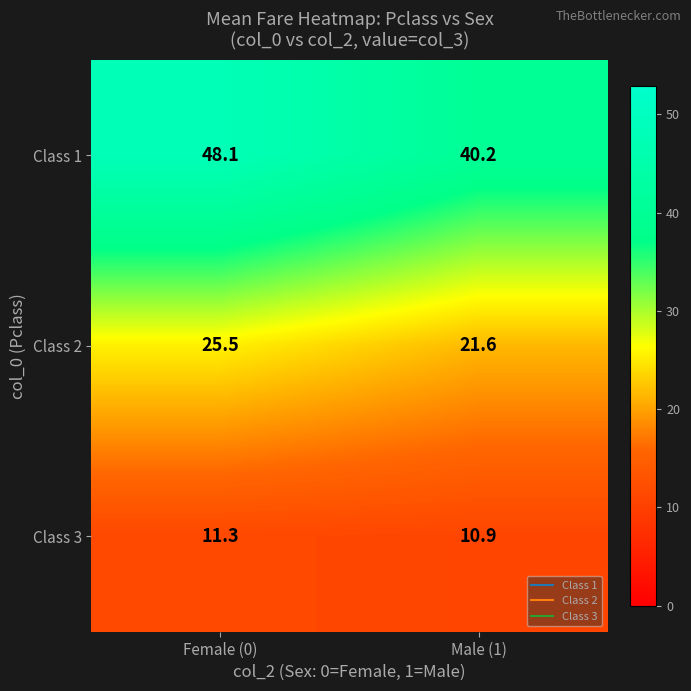

Reading left to right, what are all the values shown in this chart?

Class 1: 48.1	40.2
Class 2: 25.5	21.6
Class 3: 11.3	10.9